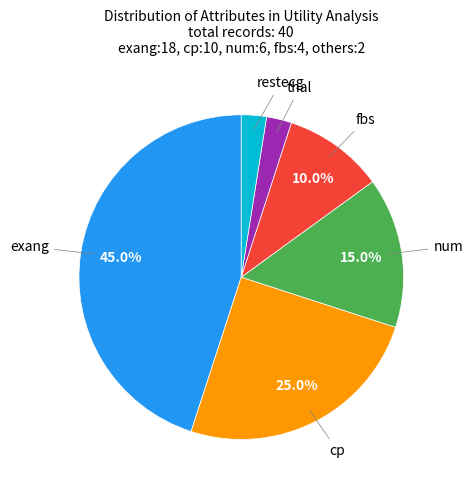

Does any single category account for the majority?

No